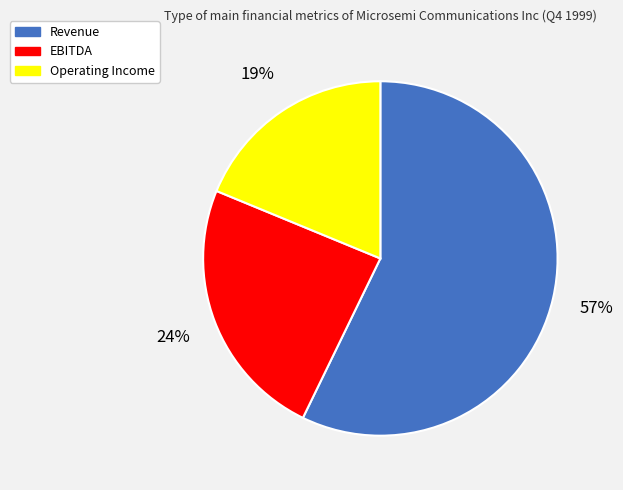

Is Revenue the majority of the pie?

Yes